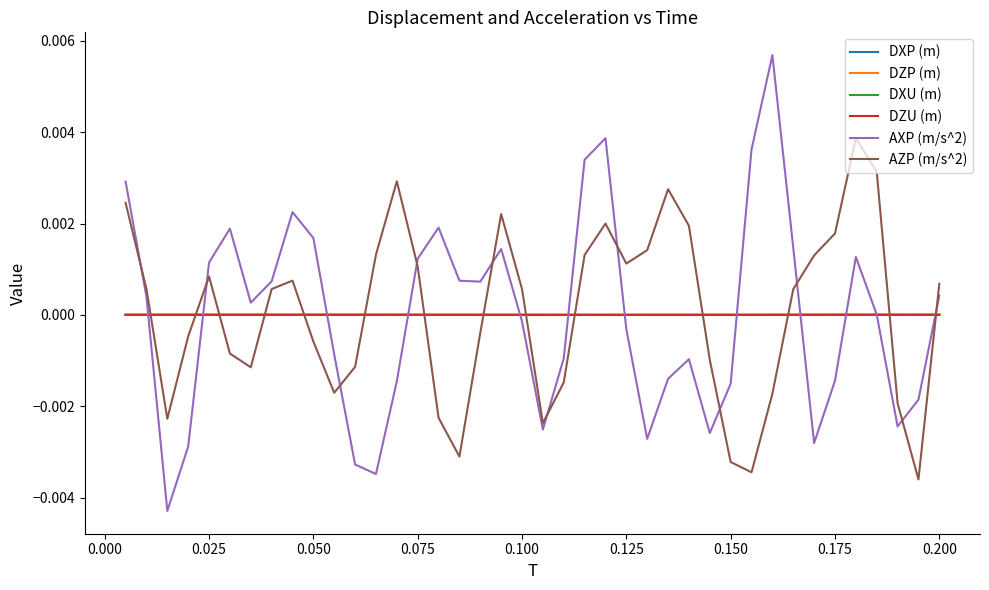

Which series ends up on top after the final intersection of AZP (m/s^2) and DXU (m)?

AZP (m/s^2)